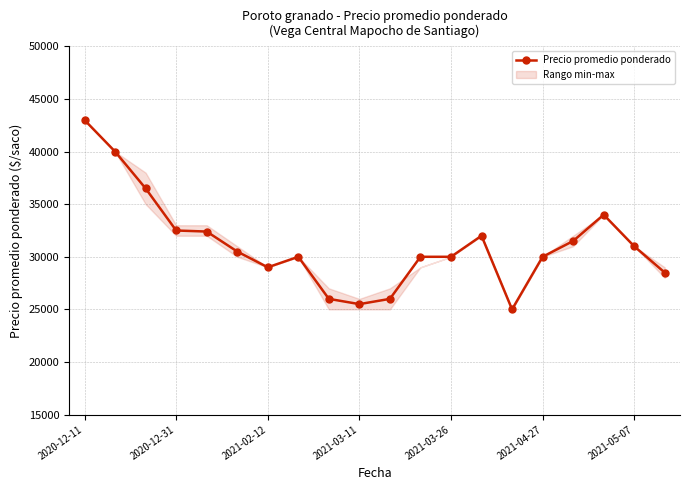

Reading left to right, list all the values displayed in this chart.

43000	40000	36500	32500	32400	30500	29000	30000	26000	25500	26000	30000	30000	32000	25000	30000	31500	34000	31000	28500